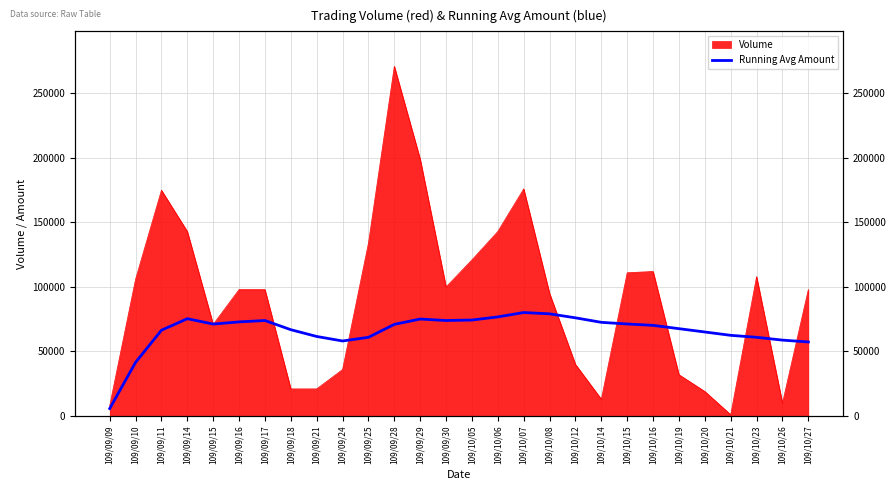

What is the change in value from 109/09/14 to 109/10/06?

+1392.5